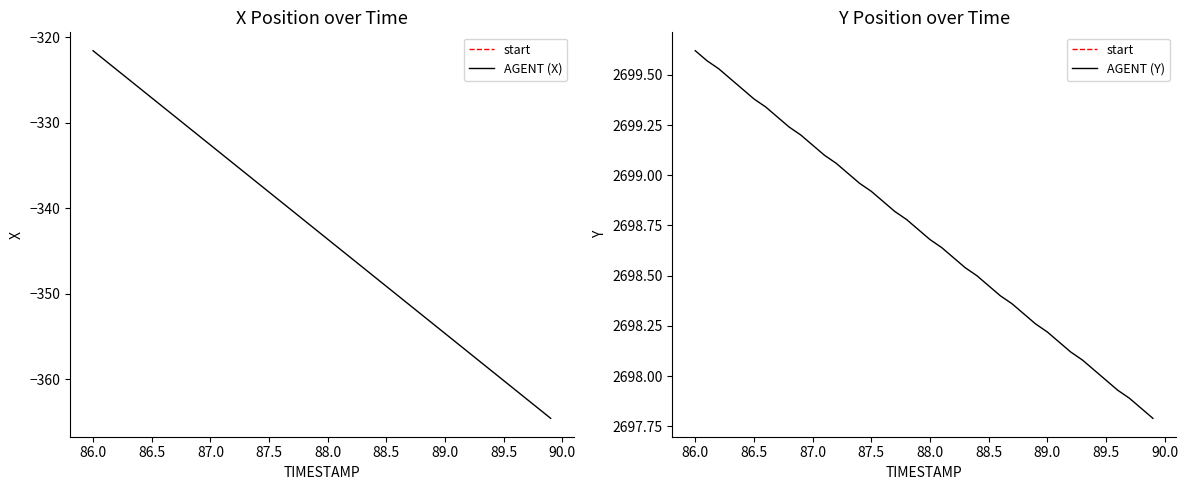

True or false: AGENT (Y) has a value of 3847.1 at 87.0.

False